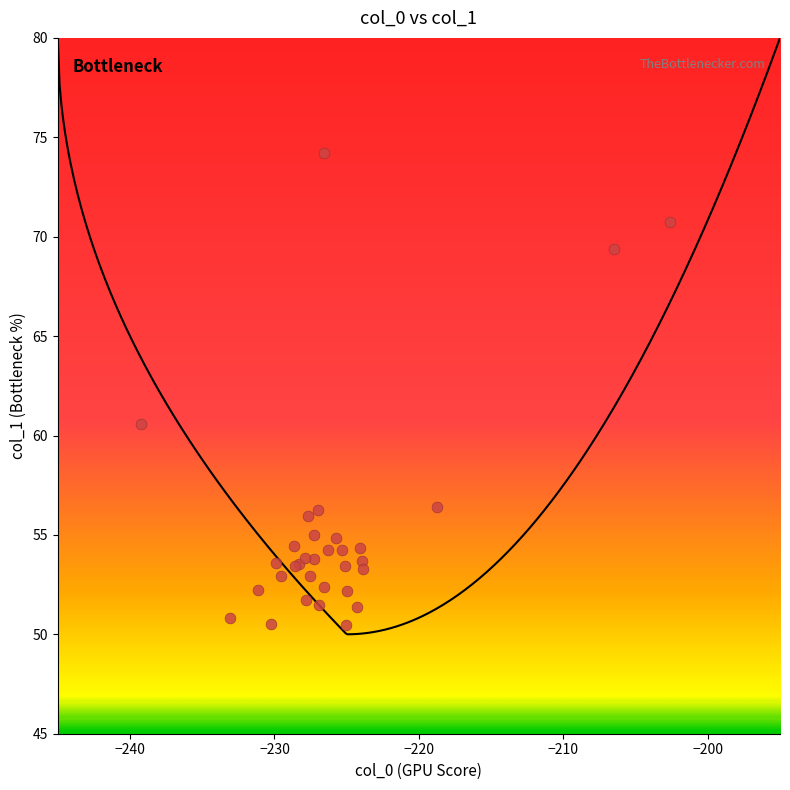

What Y value in the scatter plot is closest to 62?

60.6